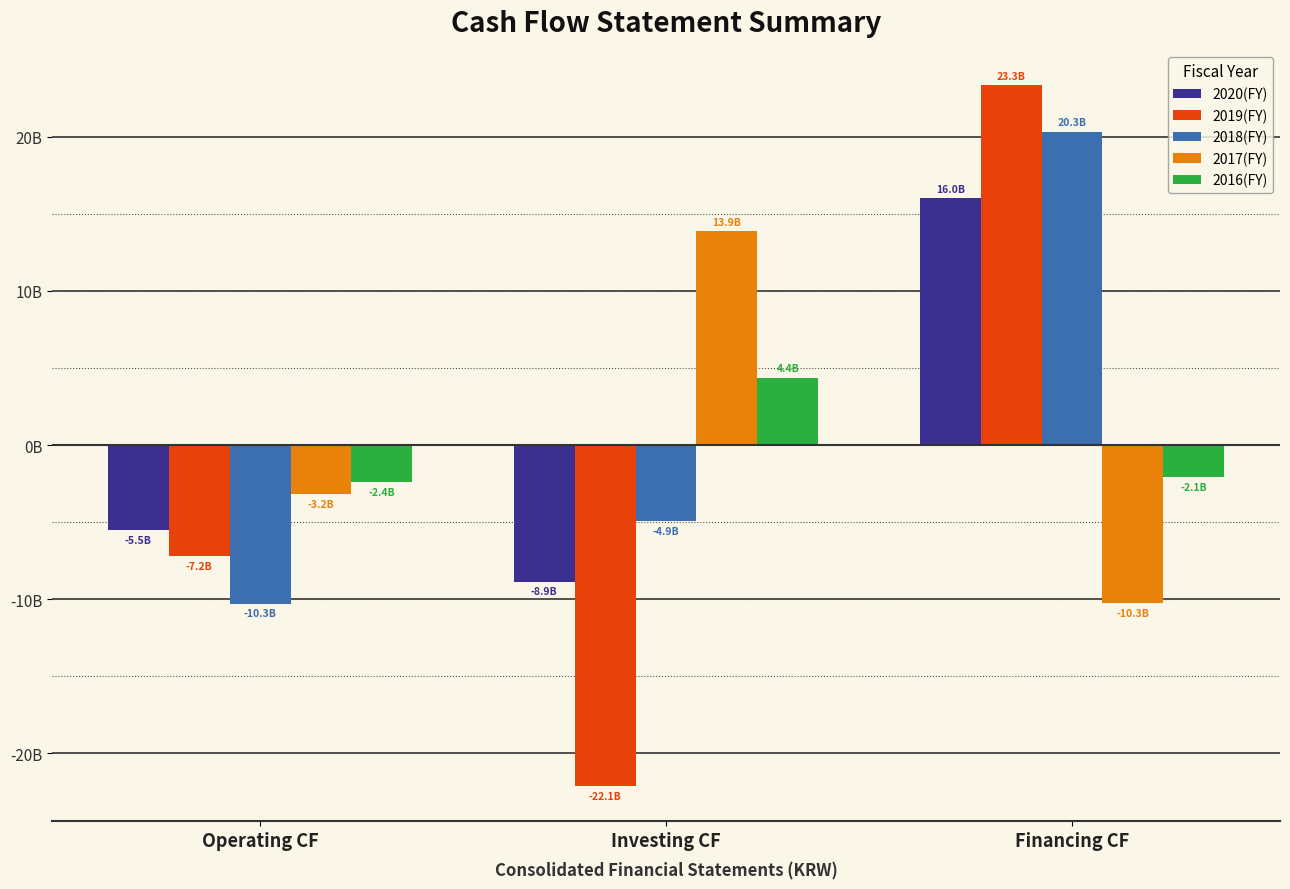

Between Investing CF and Financing CF, which is larger?

Financing CF